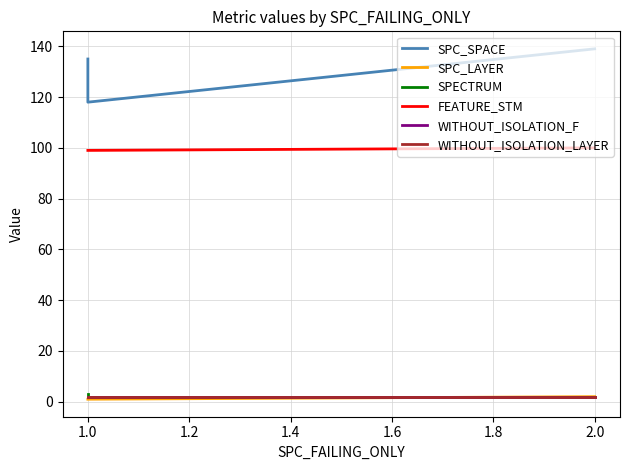

Rank the series at 1.0 from highest to lowest value.

SPC_SPACE, FEATURE_STM, SPECTRUM, WITHOUT_ISOLATION_F, WITHOUT_ISOLATION_LAYER, SPC_LAYER